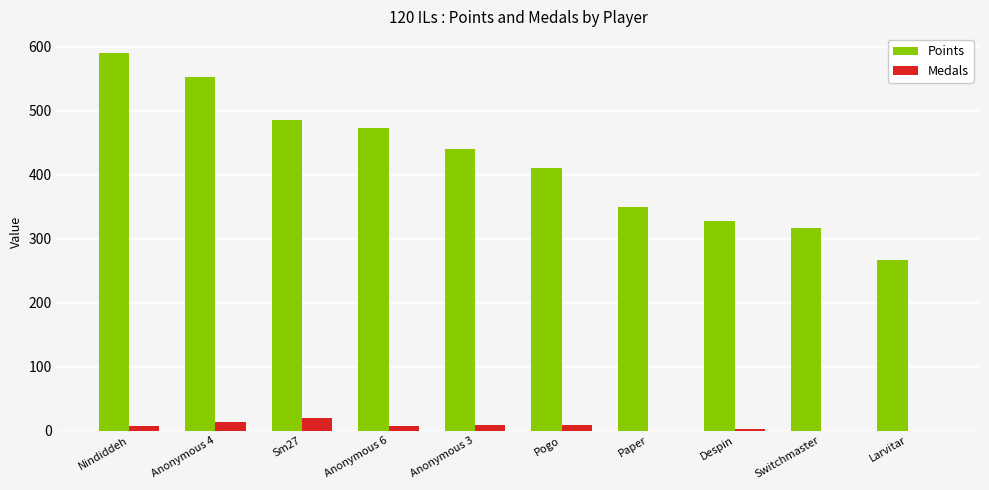

Is the value of Medals at Nindiddeh greater than the value of Points at Anonymous 4?

No